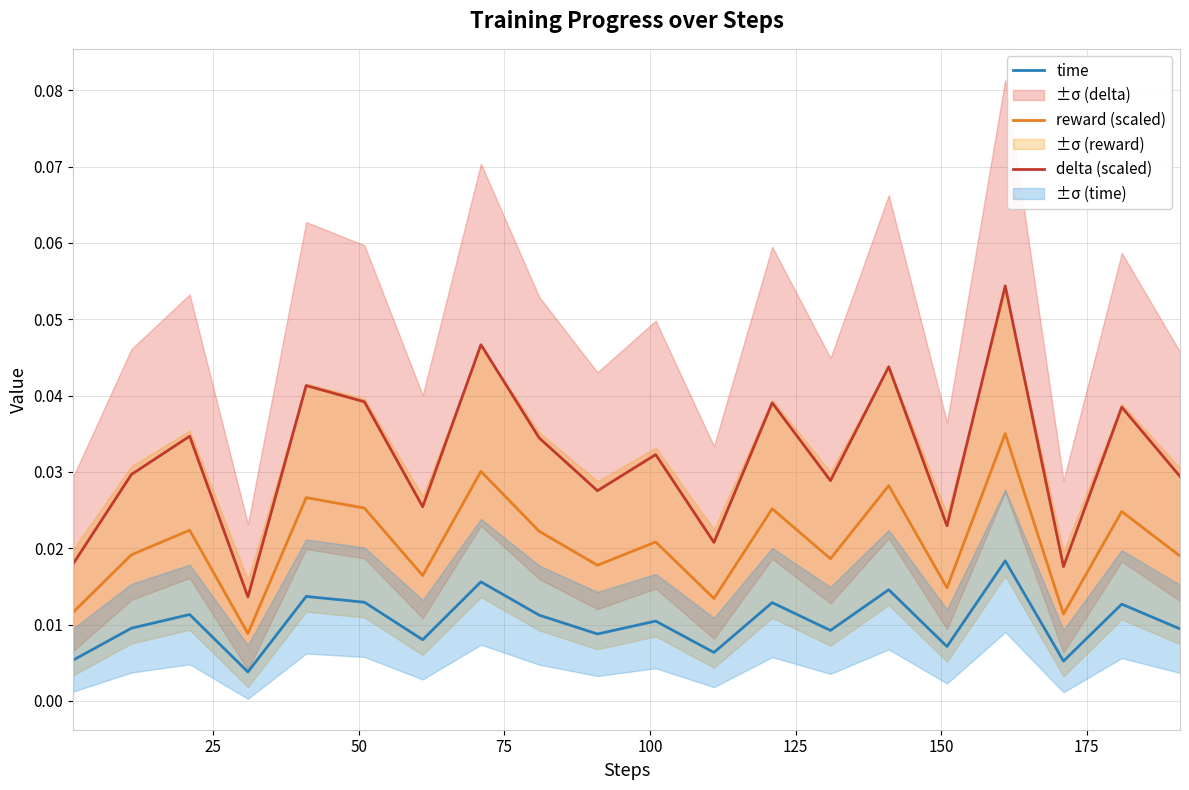

How many lines are shown in the chart?

3